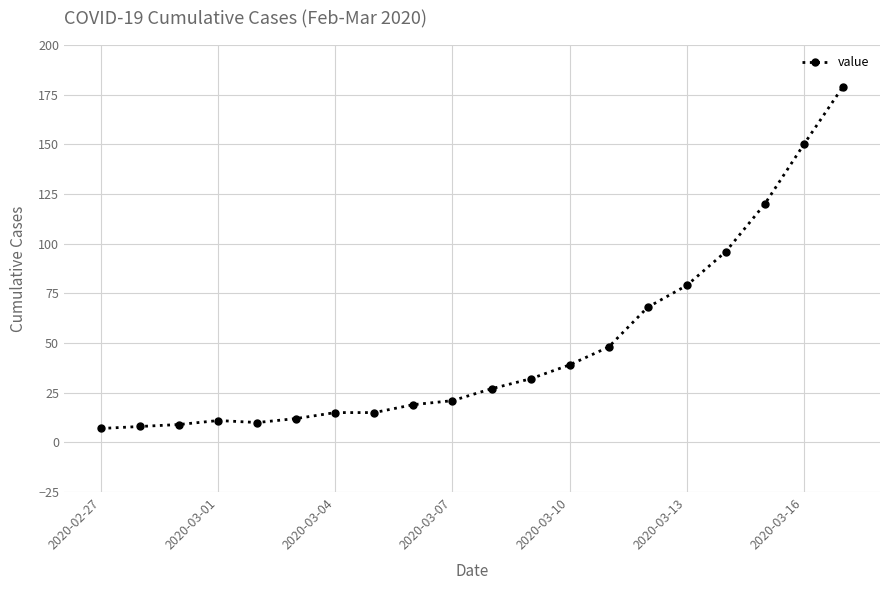

What is the maximum value shown in the chart?

179